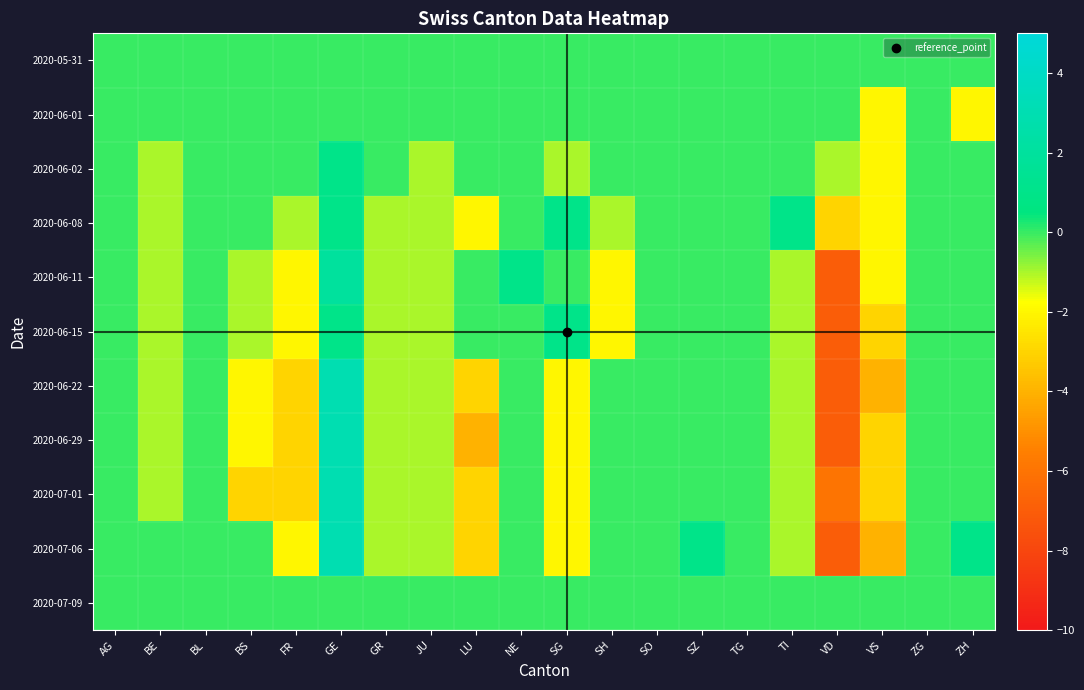

Reading left to right, list all the values displayed in this chart.

2020-05-31: AG=0	BE=0	BL=0	BS=0	FR=0	GE=0	GR=0	JU=0	LU=0	NE=0	SG=0	SH=0	SO=0	SZ=0	TG=0	TI=0	VD=0	VS=0	ZG=0	ZH=0
2020-06-01: AG=0	BE=0	BL=0	BS=0	FR=0	GE=0	GR=0	JU=0	LU=0	NE=0	SG=0	SH=0	SO=0	SZ=0	TG=0	TI=0	VD=0	VS=-2	ZG=0	ZH=-2
2020-06-02: AG=0	BE=-1	BL=0	BS=0	FR=0	GE=1	GR=0	JU=-1	LU=0	NE=0	SG=-1	SH=0	SO=0	SZ=0	TG=0	TI=0	VD=-1	VS=-2	ZG=0	ZH=0
2020-06-08: AG=0	BE=-1	BL=0	BS=0	FR=-1	GE=1	GR=-1	JU=-1	LU=-2	NE=0	SG=1	SH=-1	SO=0	SZ=0	TG=0	TI=1	VD=-3	VS=-2	ZG=0	ZH=0
2020-06-11: AG=0	BE=-1	BL=0	BS=-1	FR=-2	GE=2	GR=-1	JU=-1	LU=0	NE=1	SG=0	SH=-2	SO=0	SZ=0	TG=0	TI=-1	VD=-7	VS=-2	ZG=0	ZH=0
2020-06-15: AG=0	BE=-1	BL=0	BS=-1	FR=-2	GE=1	GR=-1	JU=-1	LU=0	NE=0	SG=1	SH=-2	SO=0	SZ=0	TG=0	TI=-1	VD=-7	VS=-3	ZG=0	ZH=0
2020-06-22: AG=0	BE=-1	BL=0	BS=-2	FR=-3	GE=3	GR=-1	JU=-1	LU=-3	NE=0	SG=-2	SH=0	SO=0	SZ=0	TG=0	TI=-1	VD=-7	VS=-4	ZG=0	ZH=0
2020-06-29: AG=0	BE=-1	BL=0	BS=-2	FR=-3	GE=3	GR=-1	JU=-1	LU=-4	NE=0	SG=-2	SH=0	SO=0	SZ=0	TG=0	TI=-1	VD=-7	VS=-3	ZG=0	ZH=0
2020-07-01: AG=0	BE=-1	BL=0	BS=-3	FR=-3	GE=3	GR=-1	JU=-1	LU=-3	NE=0	SG=-2	SH=0	SO=0	SZ=0	TG=0	TI=-1	VD=-6	VS=-3	ZG=0	ZH=0
2020-07-06: AG=0	BE=0	BL=0	BS=0	FR=-2	GE=3	GR=-1	JU=-1	LU=-3	NE=0	SG=-2	SH=0	SO=0	SZ=1	TG=0	TI=-1	VD=-7	VS=-4	ZG=0	ZH=1
2020-07-09: AG=0	BE=0	BL=0	BS=0	FR=0	GE=0	GR=0	JU=0	LU=0	NE=0	SG=0	SH=0	SO=0	SZ=0	TG=0	TI=0	VD=0	VS=0	ZG=0	ZH=0